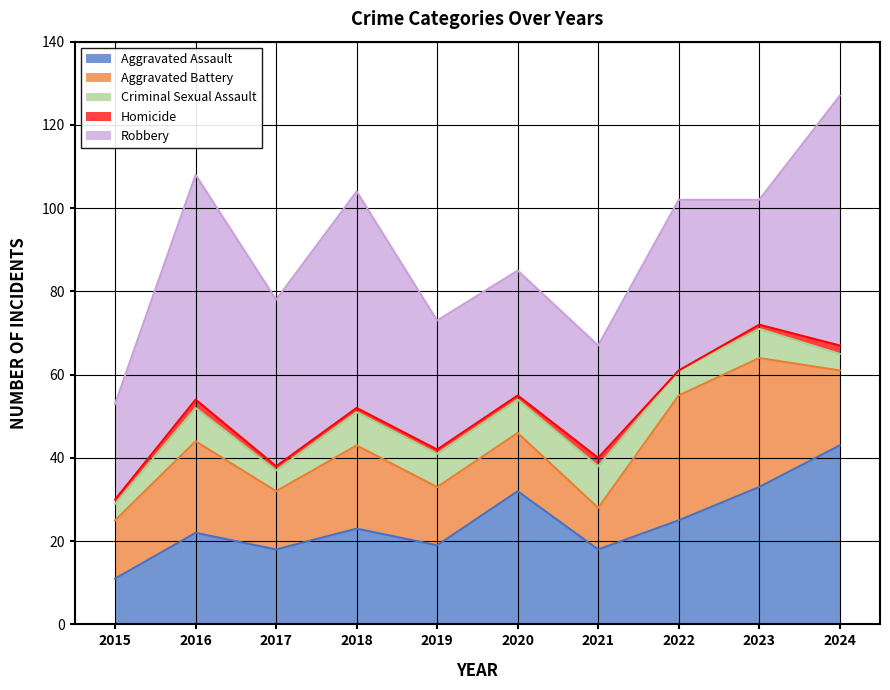

Reading left to right, list all the values displayed in this chart.

Aggravated Assault: 11	22	18	23	19	32	18	25	33	43
Aggravated Battery: 14	22	14	20	14	14	10	30	31	18
Criminal Sexual Assault: 4	8	5	8	8	8	10	6	7	4
Homicide: 1	2	1	1	1	1	2	0	1	2
Robbery: 23	54	40	52	31	30	27	41	30	60